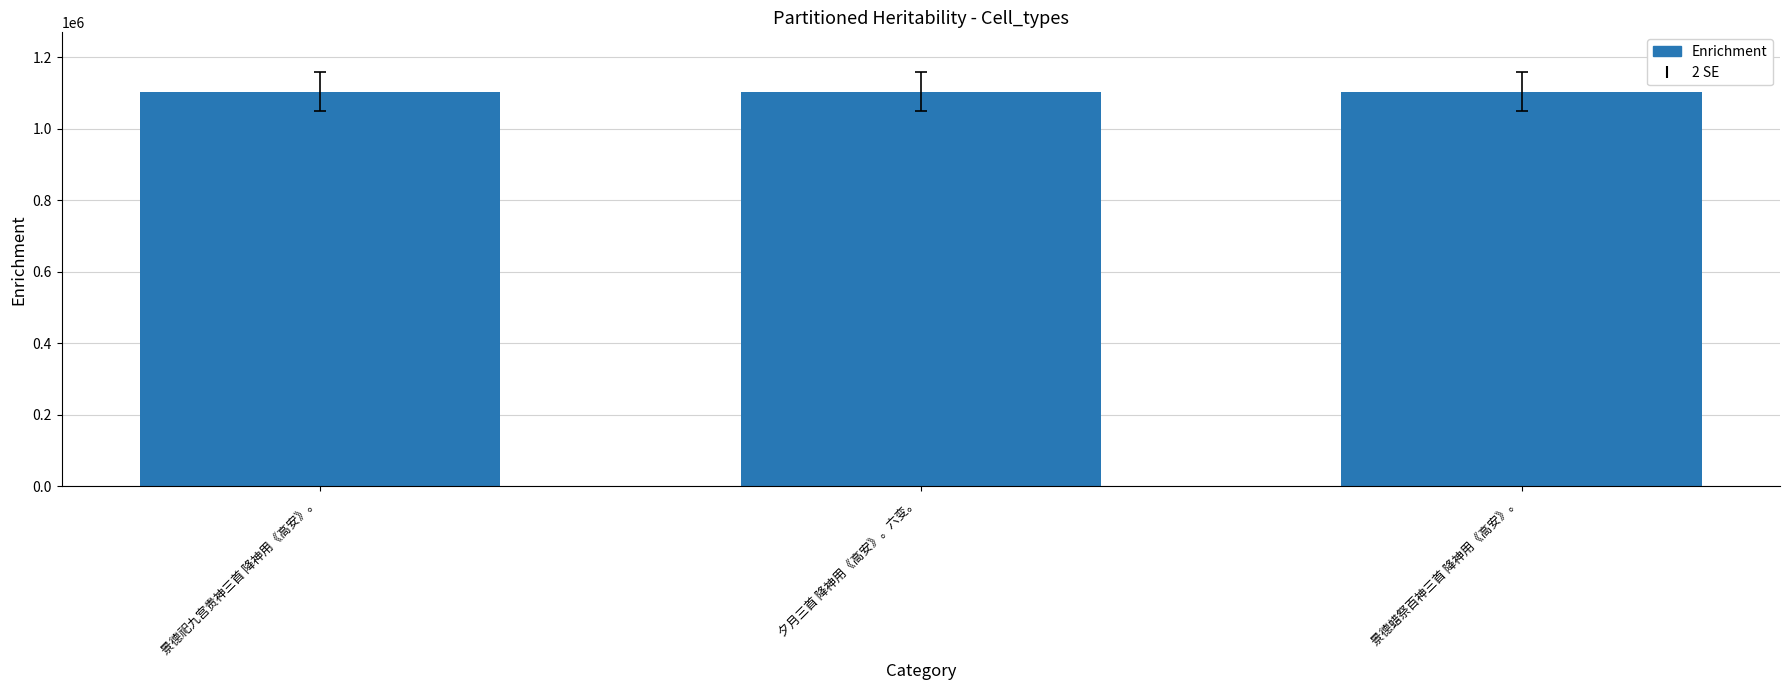

The value at 景德蜡祭百神三首 降神用《高安》。 is 1104667. True or false?

True